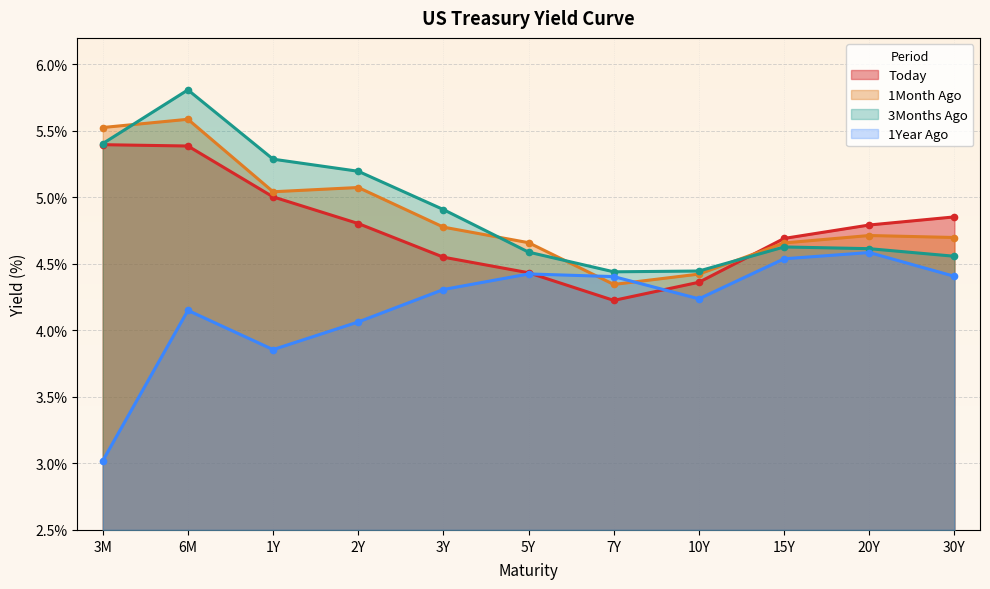

What is the difference between the maximum and minimum values in the 1Year Ago series?

1.6